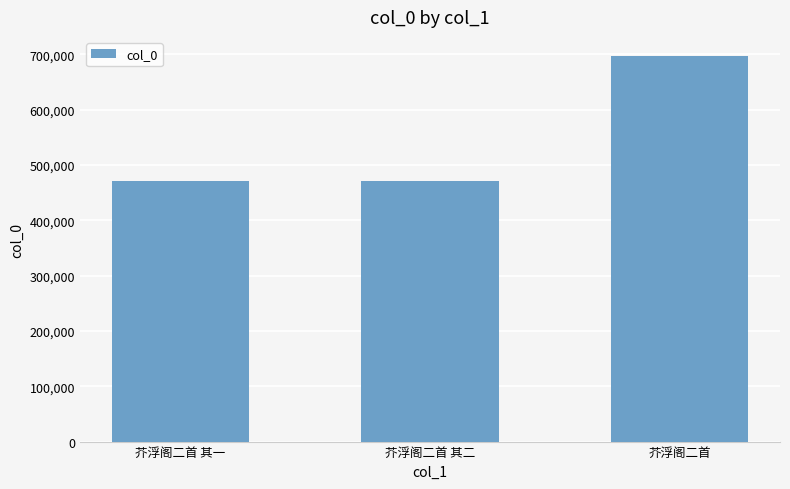

Between 芥浮阁二首 and 芥浮阁二首 其一, which is larger?

芥浮阁二首